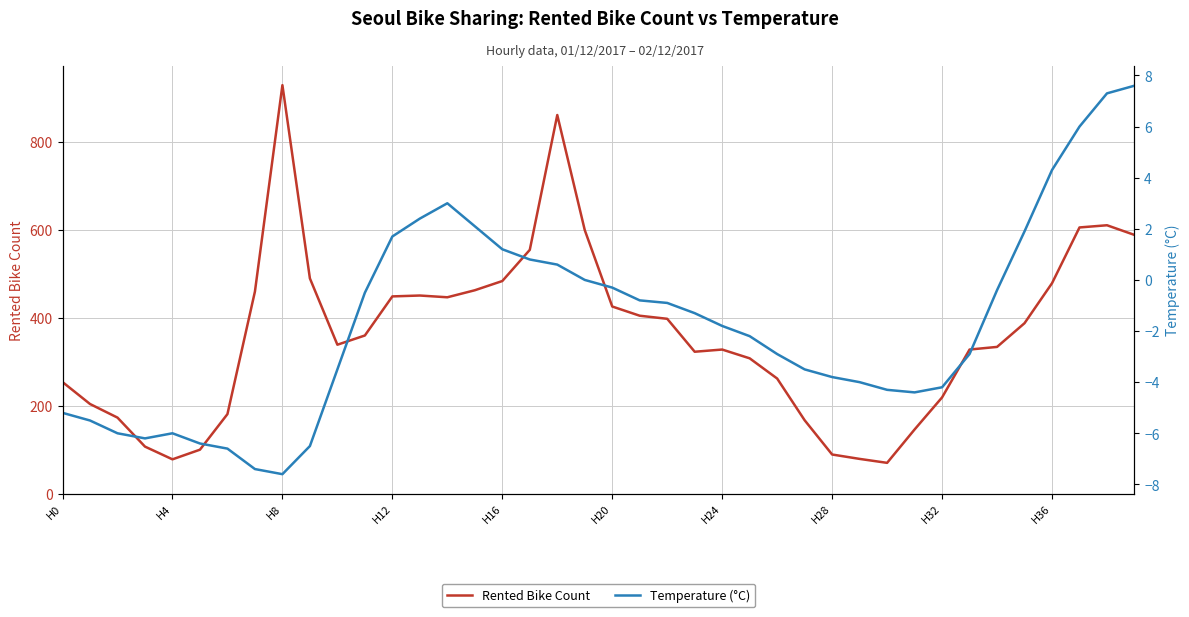

The value of Temperature (°C) at 31 is -4.4. True or false?

True